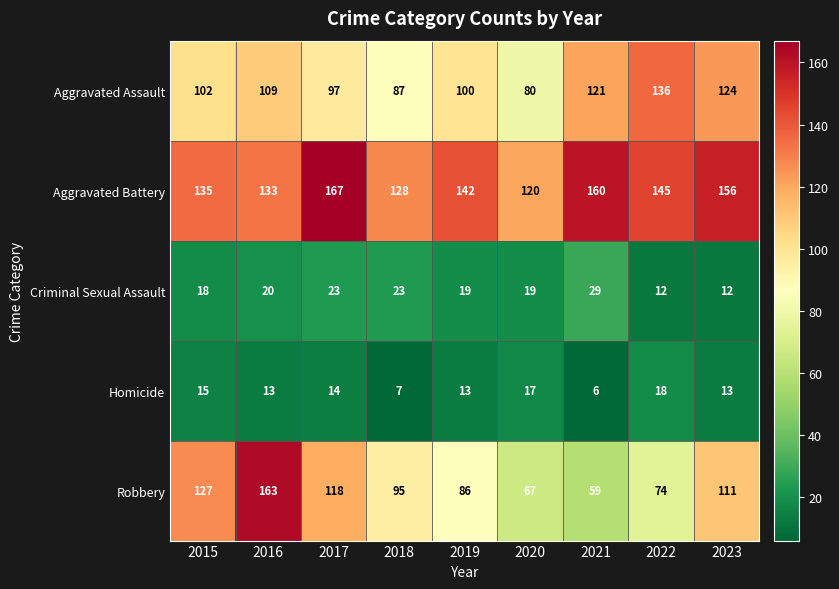

What value does the Aggravated Battery series have at 2015, to the nearest 10?

140